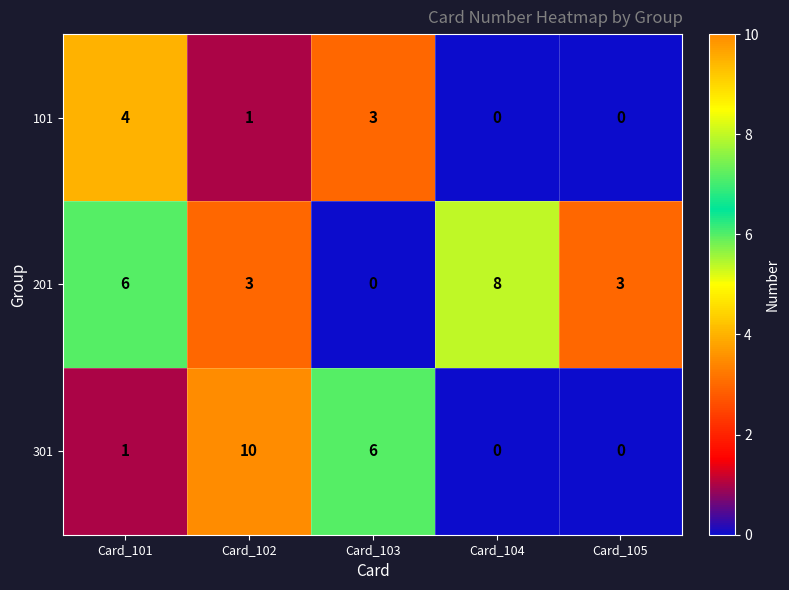

Is it true that 301 equals 0 at Card_104?

True